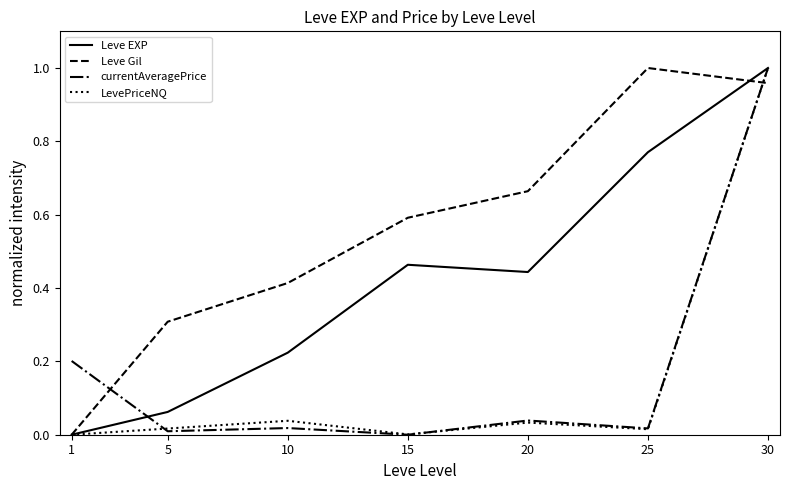

Rank the categories by Leve Gil value from lowest to highest.

1, 5, 10, 15, 20, 30, 25